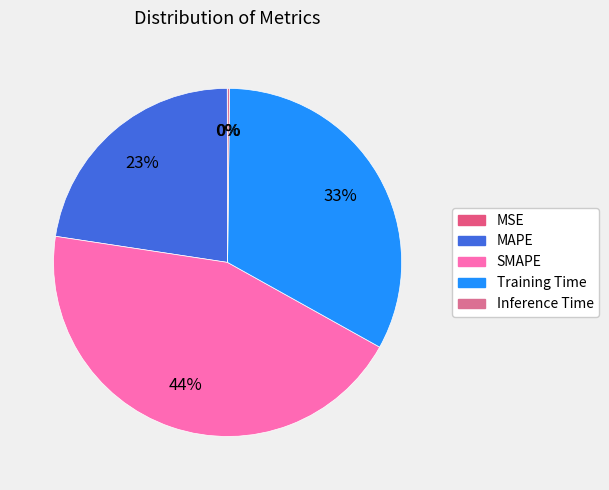

Is there a majority slice in this chart?

No